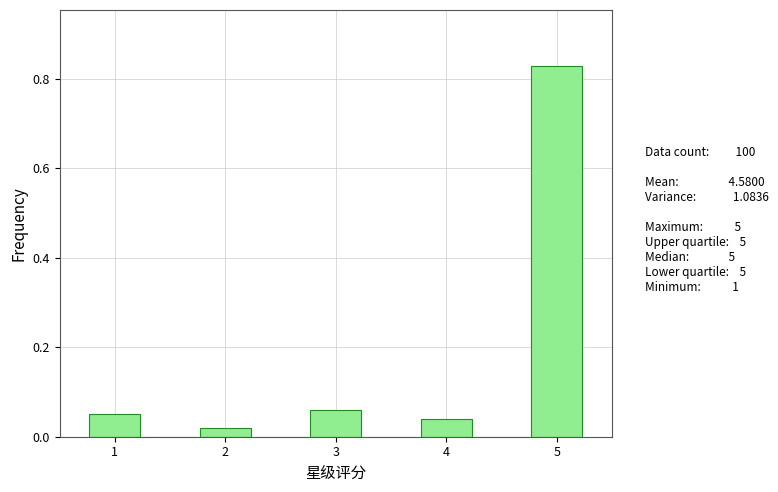

Reading left to right, transcribe this chart: for each bar, give the range it covers on the x-axis and its height. Neither the bar edges nor the heights are printed on the chart, so give them approximately, as read against the axes.

0.75 to 1.25: 0.06
1.25 to 1.75: 0
1.75 to 2.25: 0.02
2.25 to 2.75: 0
2.75 to 3.25: 0.06
3.25 to 3.75: 0
3.75 to 4.25: 0.04
4.25 to 4.75: 0
4.75 to 5.25: 0.84